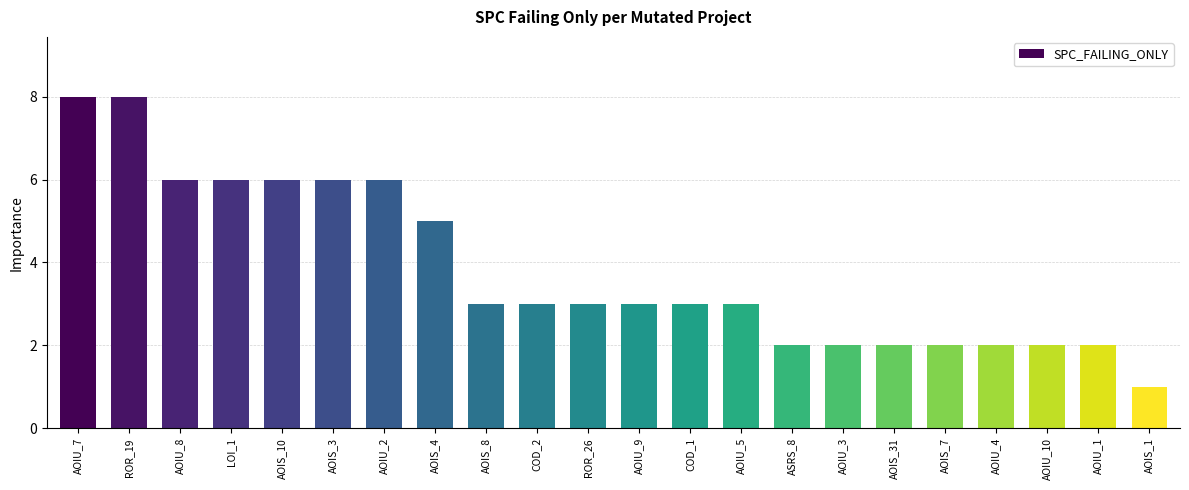

What is the sum of the values at COD_1 and AOIU_7?

11